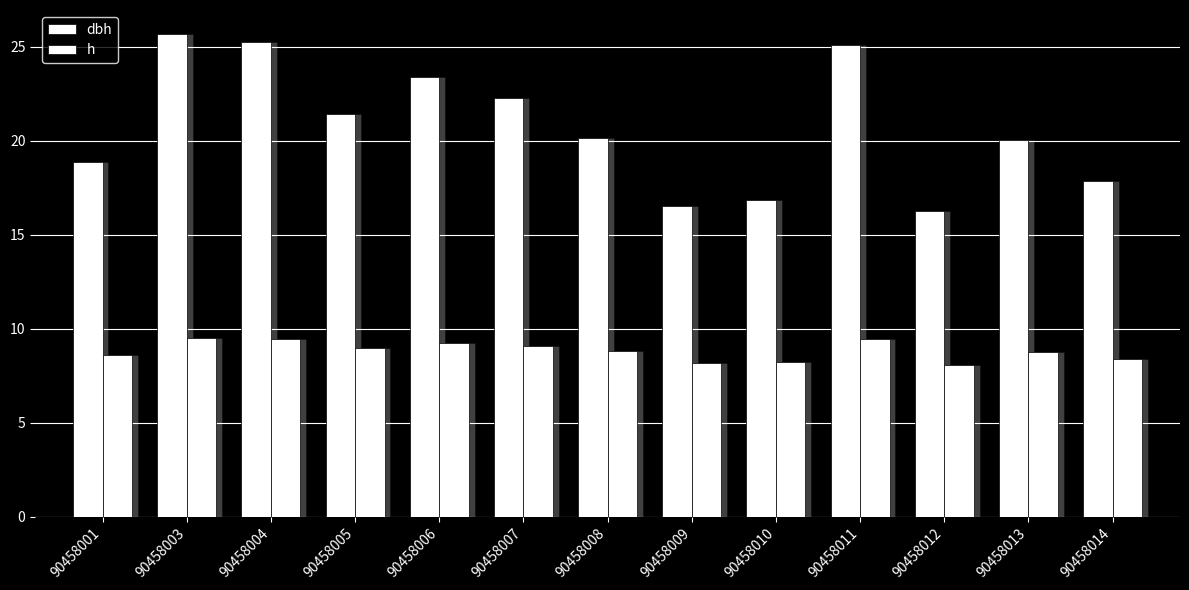

Which label corresponds to the largest value in the chart?

90458003